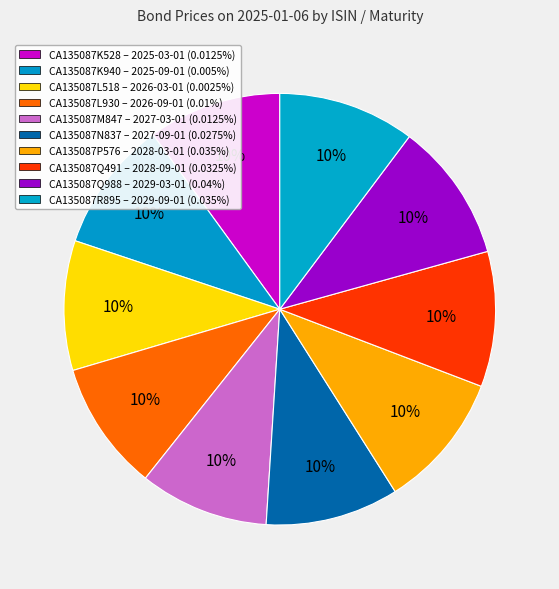

How many segments does this pie chart have?

10